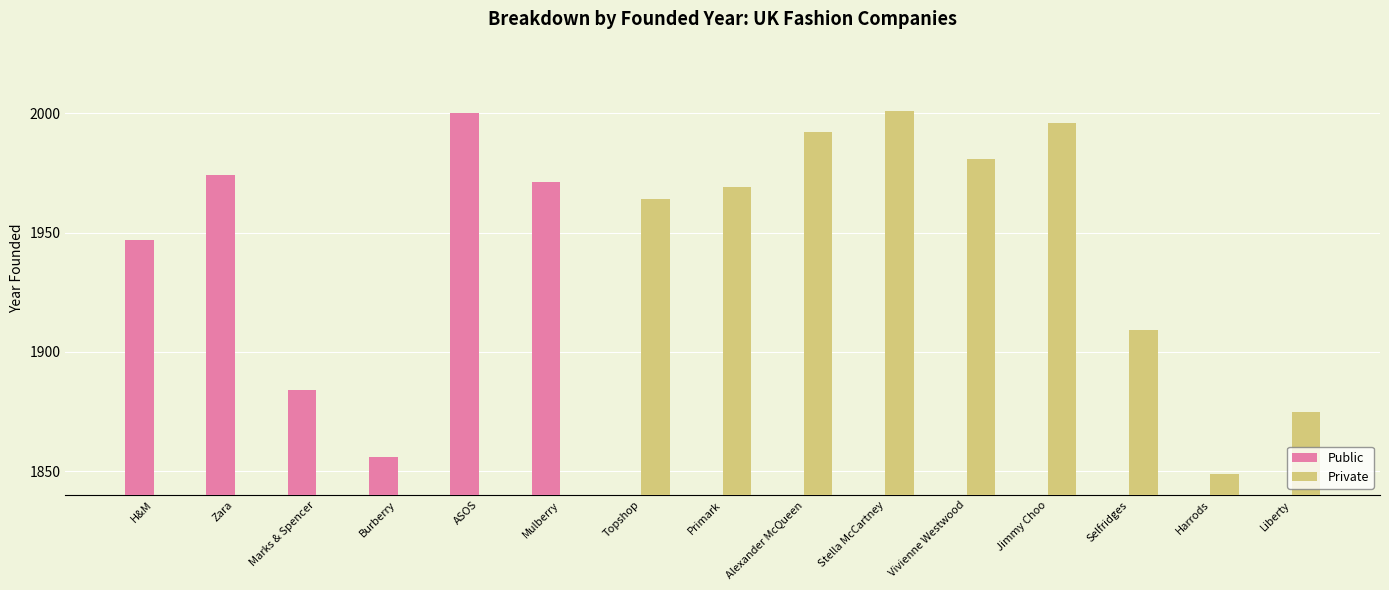

Does the chart contain stacked bars?

No